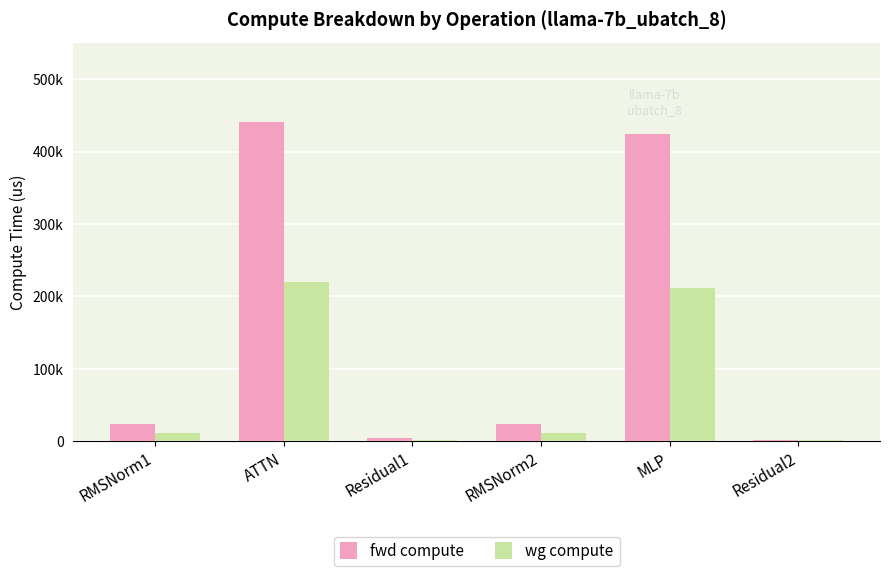

Is the value of fwd compute at Residual2 greater than the value of wg compute at Residual1?

No